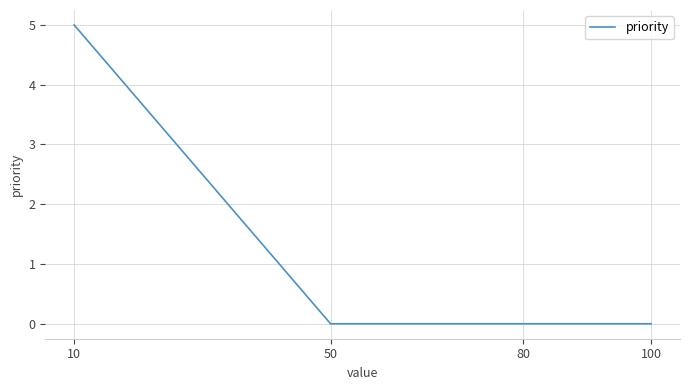

Is it true that the value at 80 is -2?

False